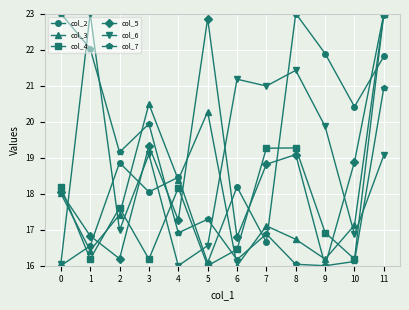

Is the value of col_3 at 10 greater than the value of col_2 at 9?

No